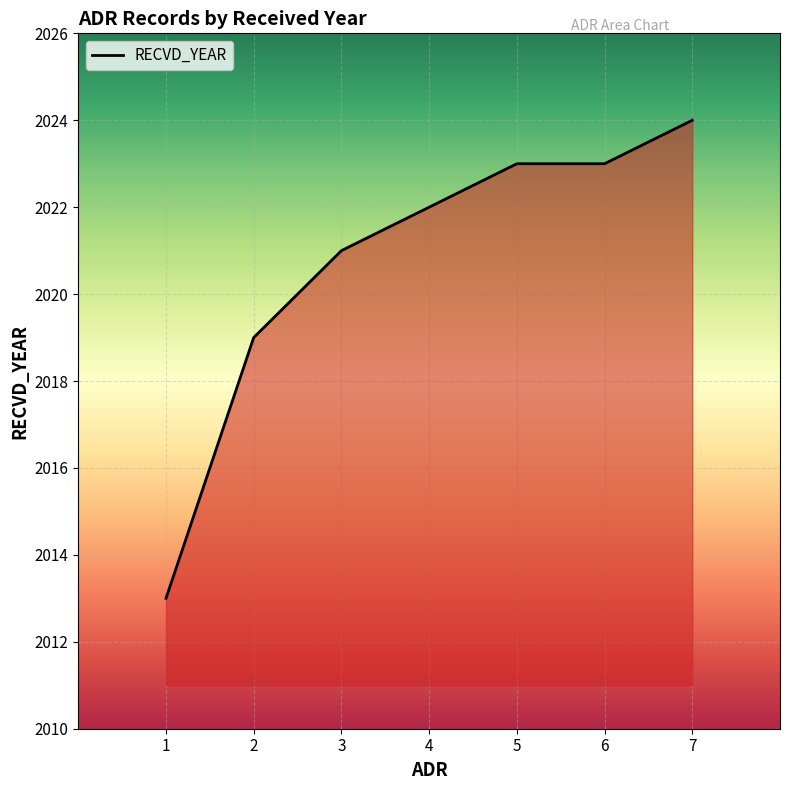

How many lines are shown in the chart?

1